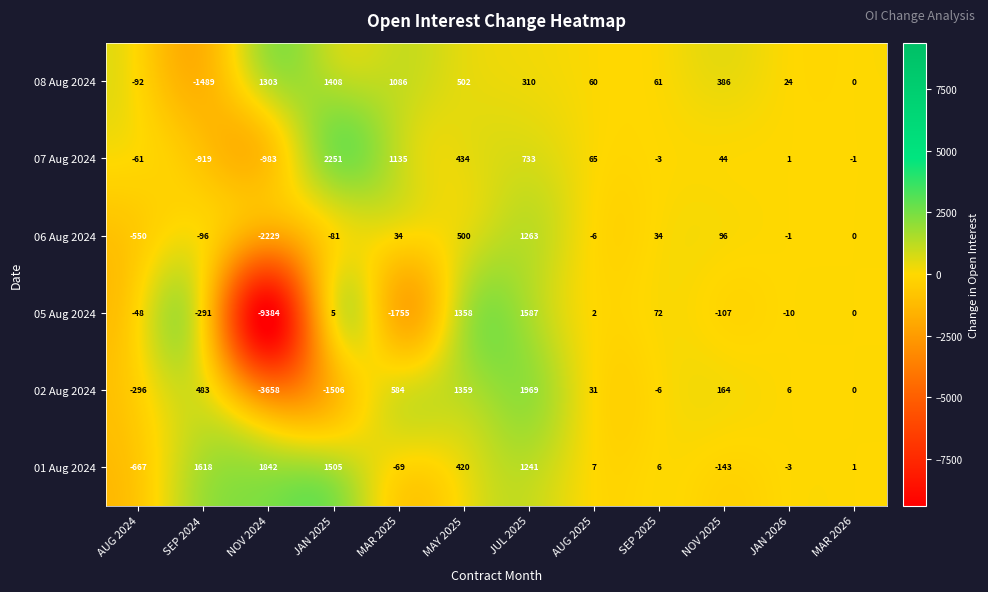

At which category is the sum across all series the highest?

JUL 2025